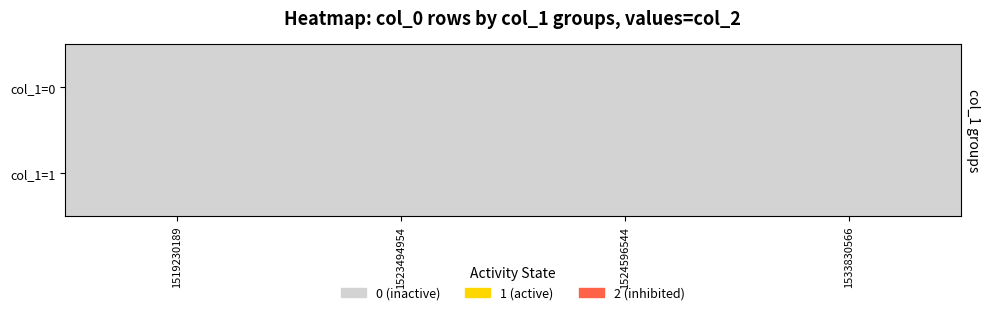

The value of 1523494954 at 1 is 0. True or false?

True